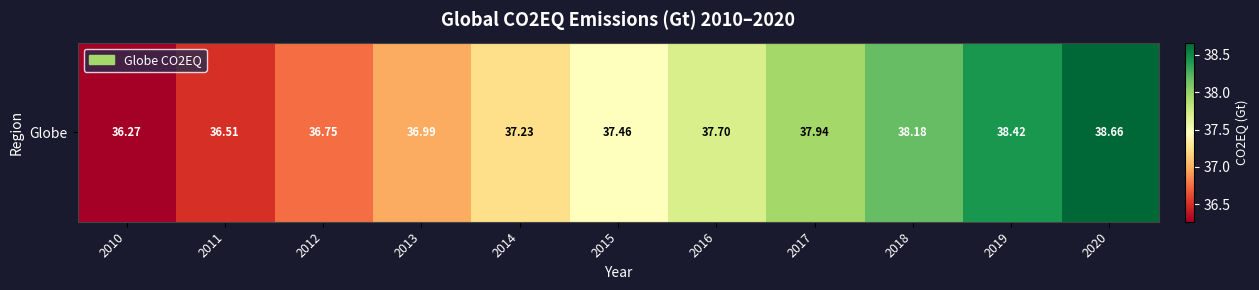

Is it true that the value at 2013 is 49.0?

False